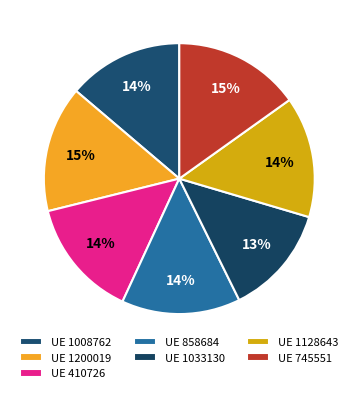

Count the number of slices in the pie.

7